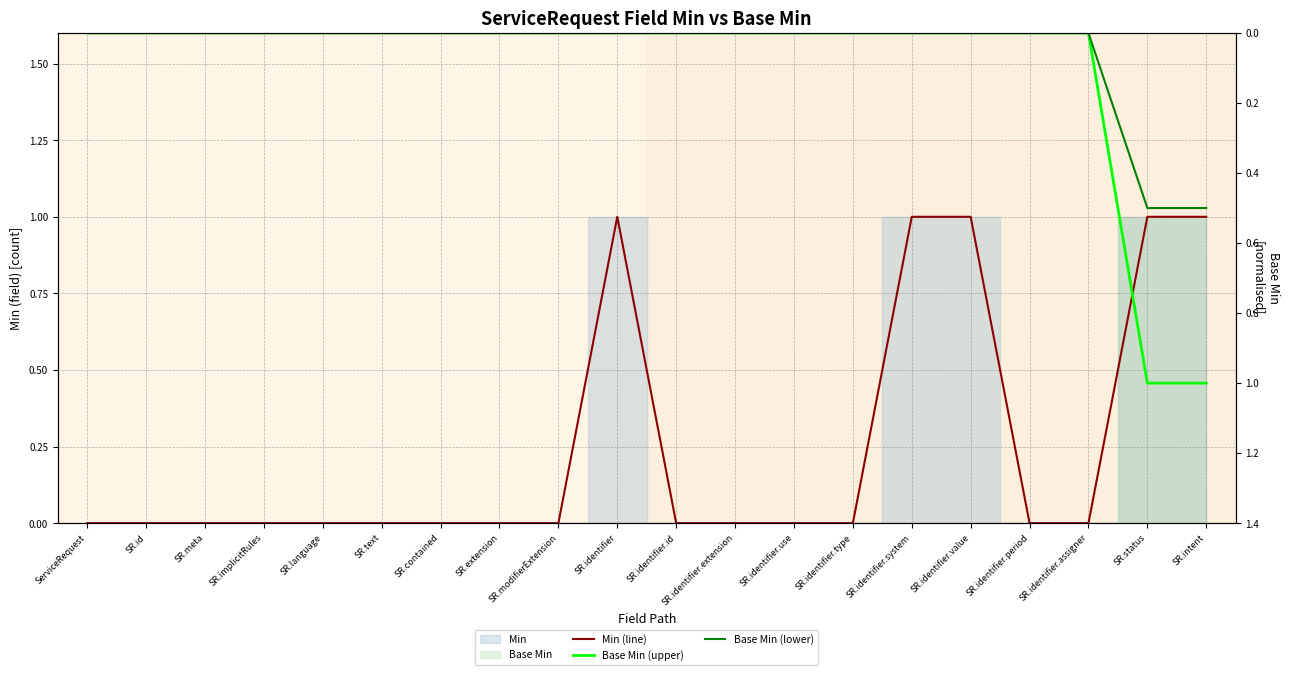

What is the label of the 4th point from the right?

SR.identifier.period